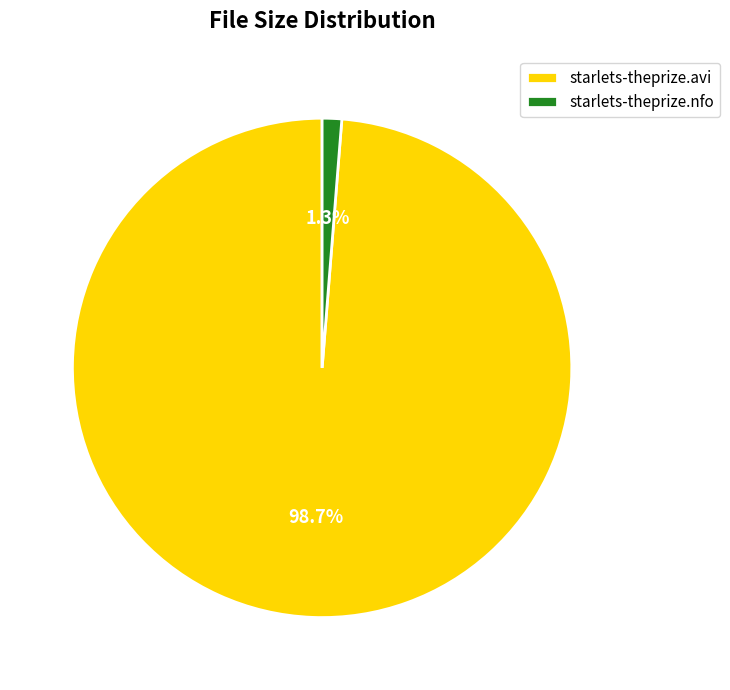

How many segments does this pie chart have?

2